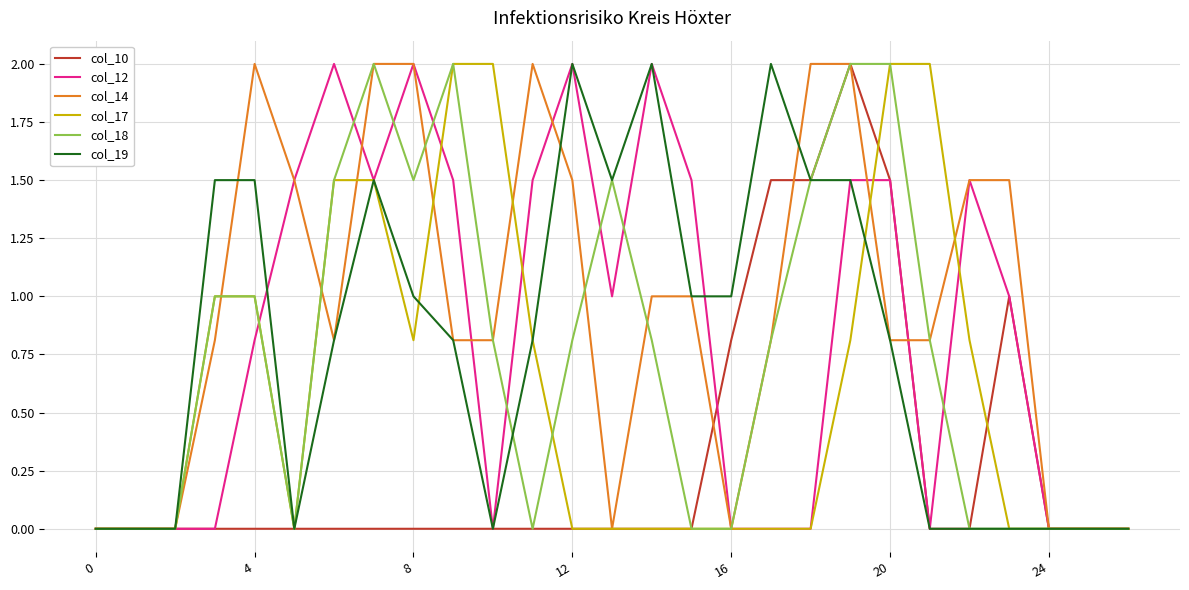

Which series has the largest total across all categories?

col_14